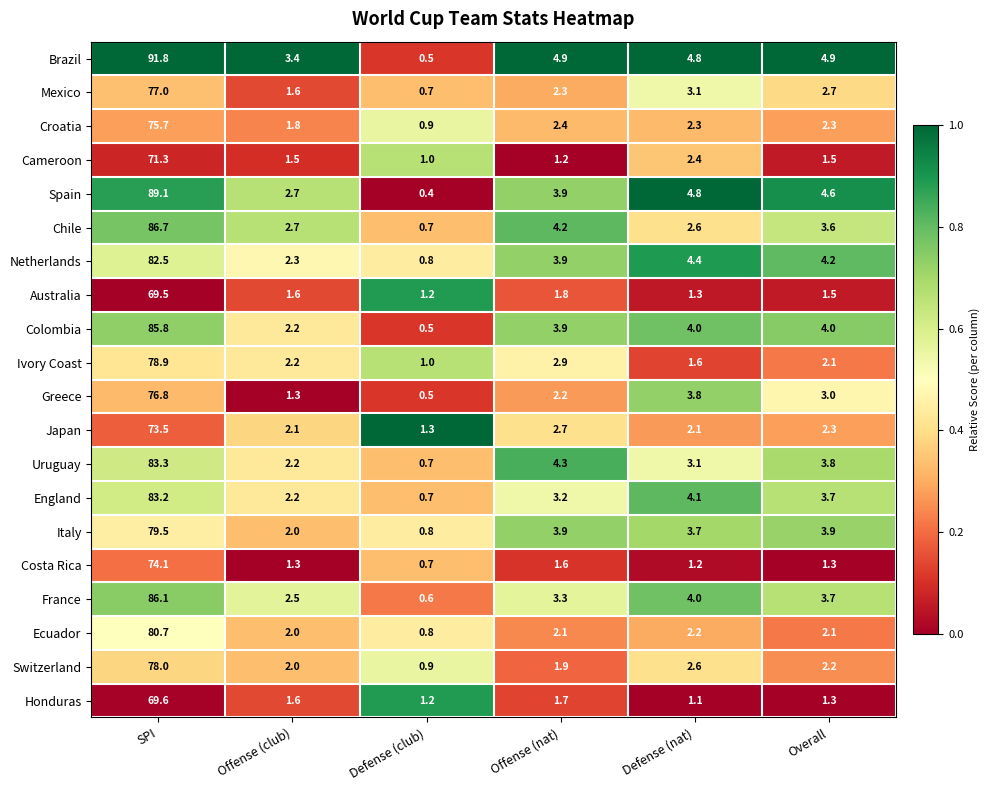

How many series are shown in this chart?

20